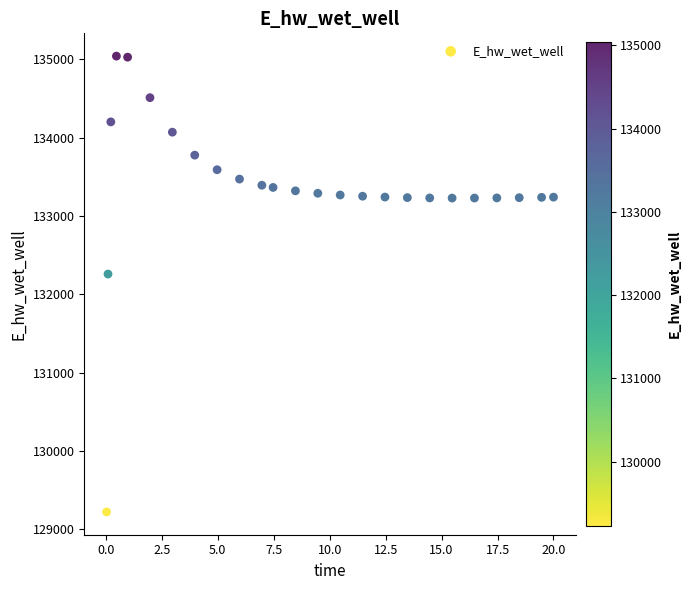

What is the range of X values (max minus min)?

20.0